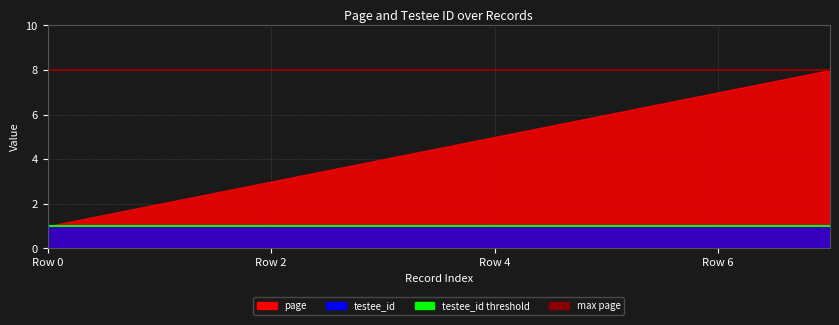

At which label is max page closest to 8?

Row 0